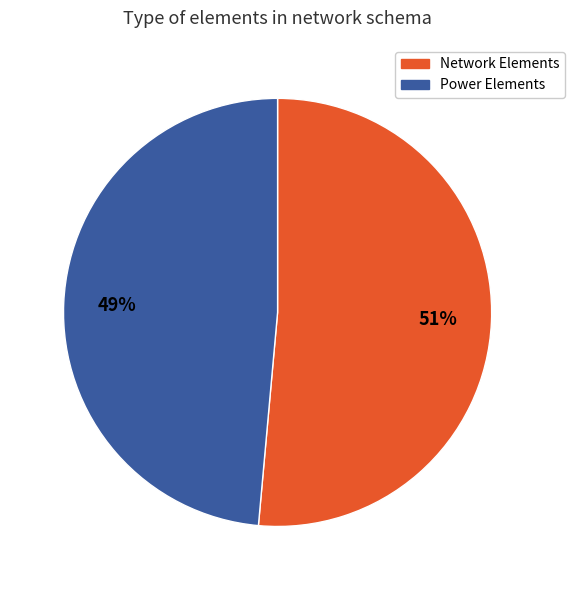

To the nearest percent, what is the average slice percentage?

50%